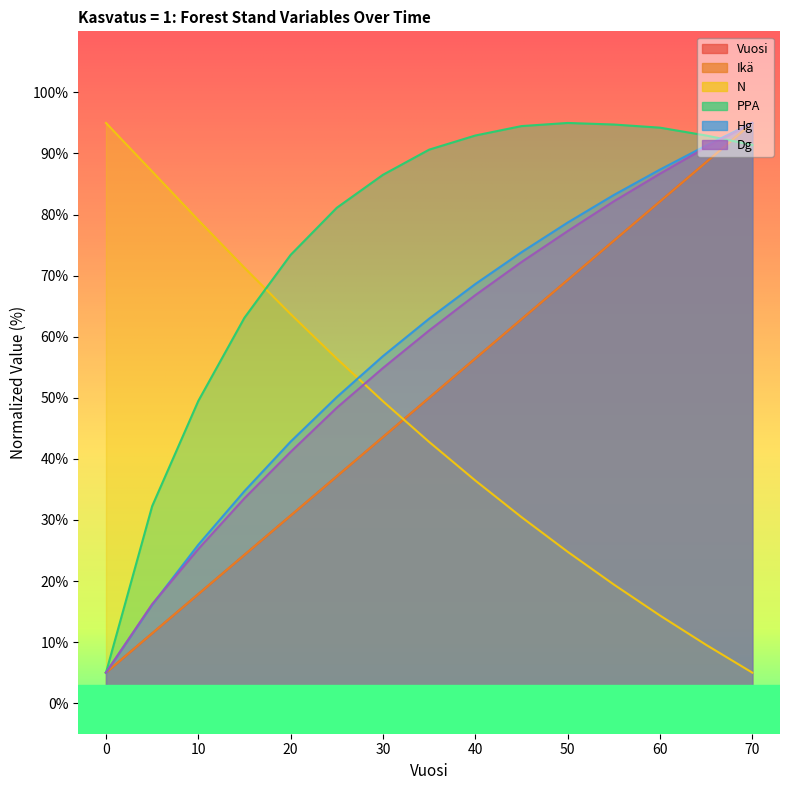

True or false: N has more than 0 points higher than both neighbors.

False